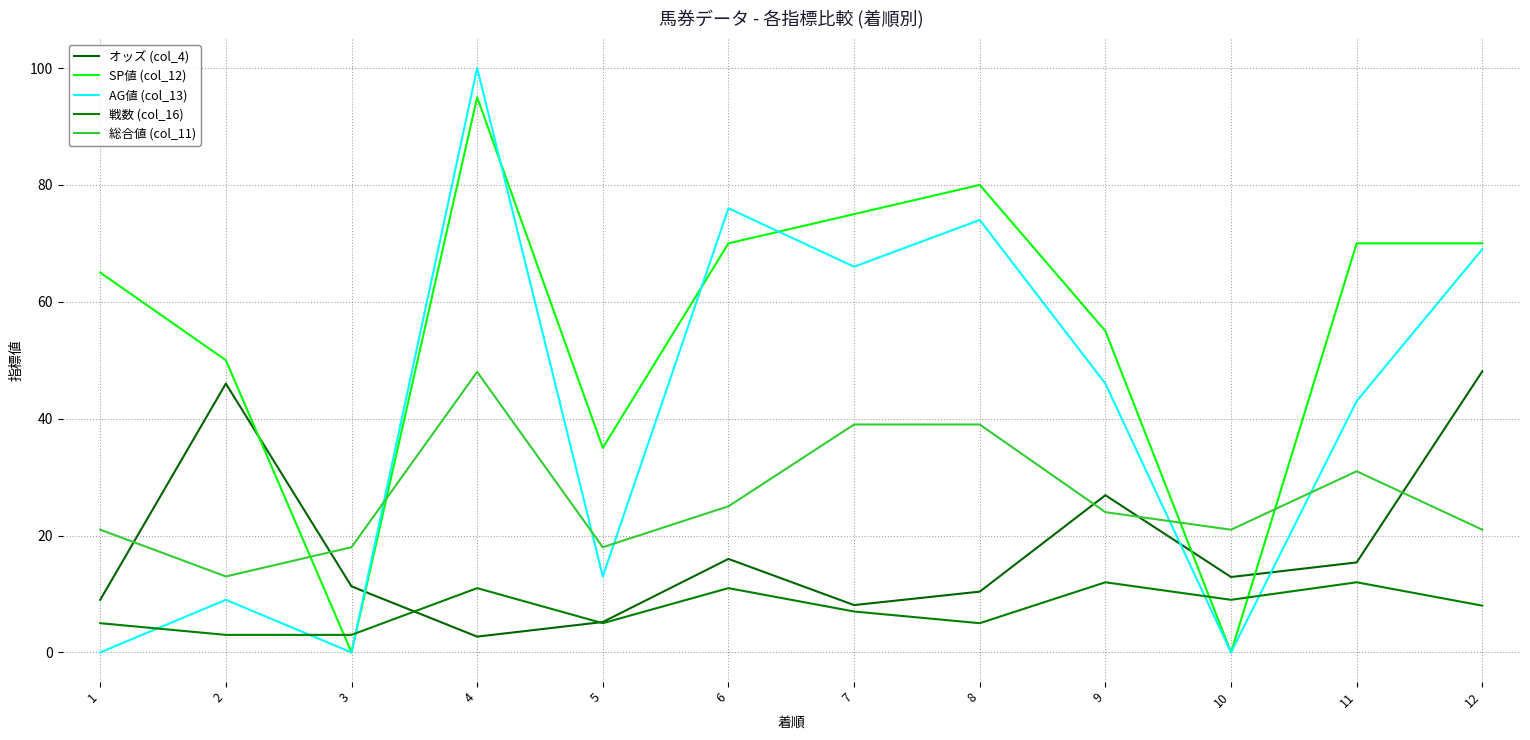

Where is the first local minimum for 戦数 (col_16)?

5